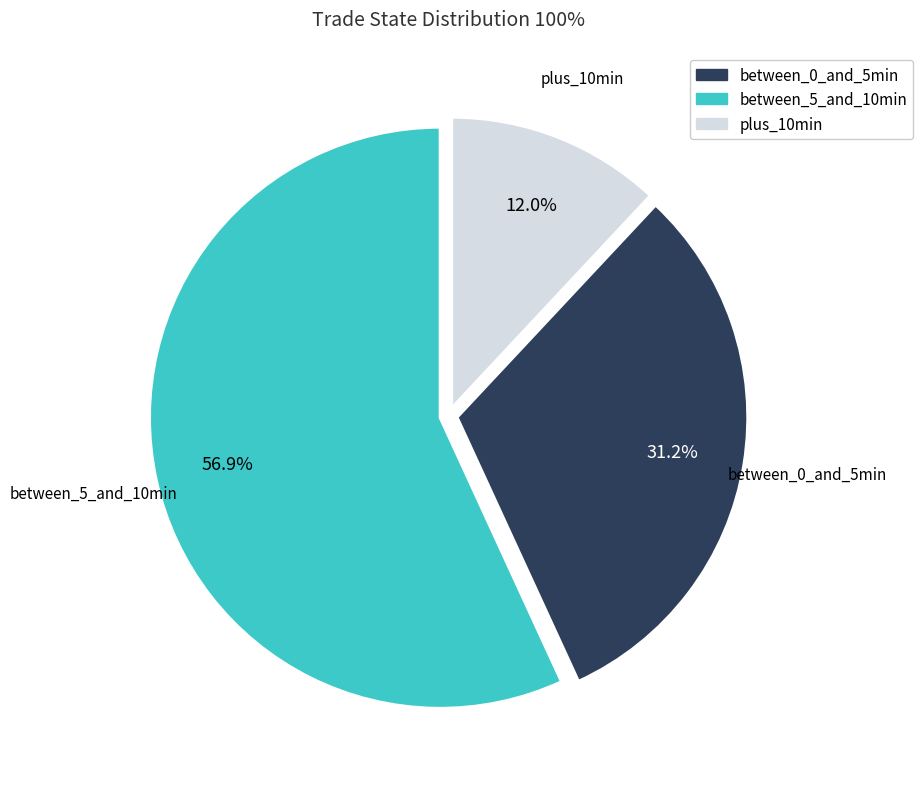

Which slice is the largest?

between_5_and_10min